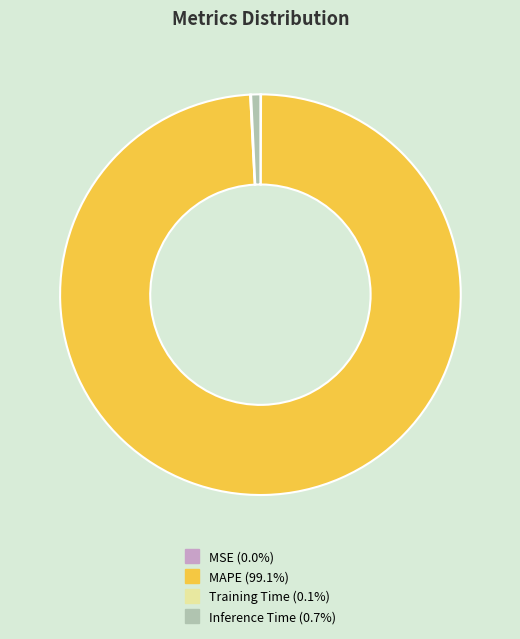

The MAPE slice represents 89% of the pie. True or false?

False